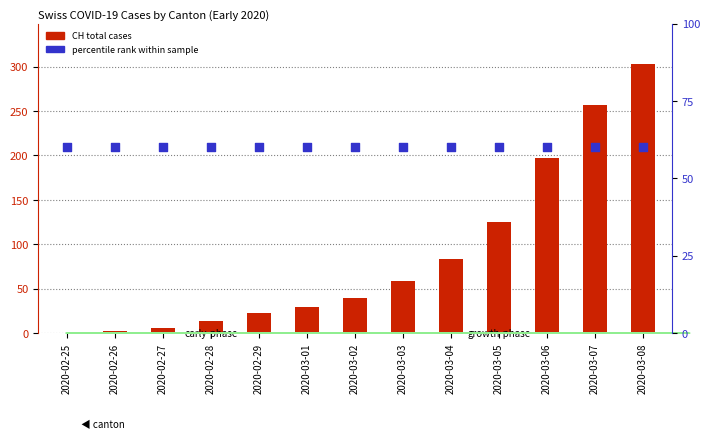

Which series reaches the minimum Y coordinate?

CH (total)